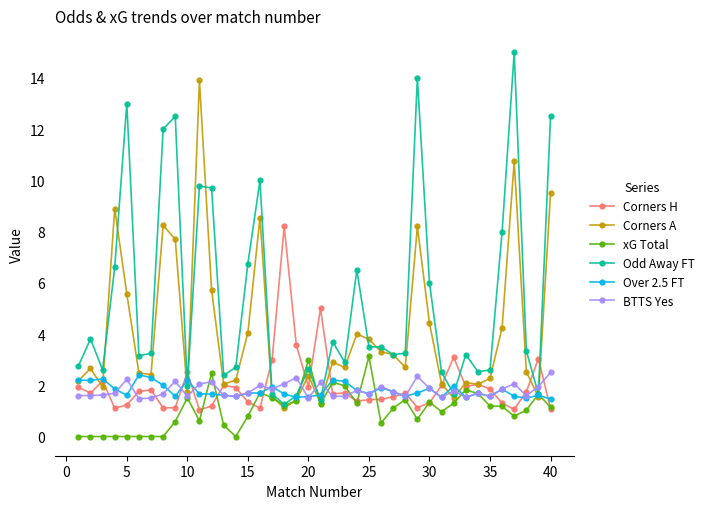

True or false: Over 2.5 FT has more than 0 points higher than both neighbors.

True